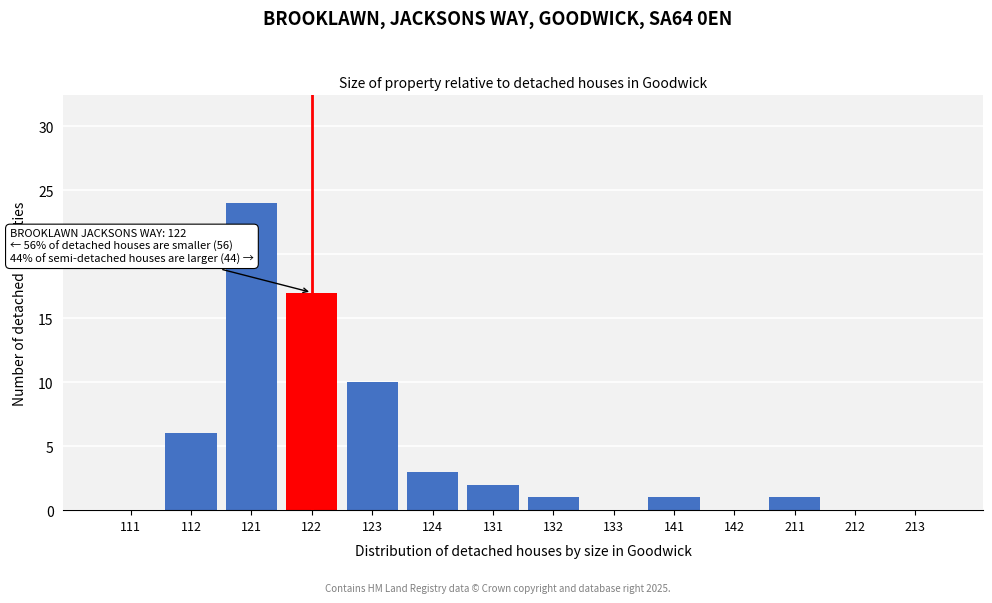

Reading left to right, extract all data points from this chart.

111=0	112=6	121=24	122=17	123=10	124=3	131=2	132=1	133=0	141=1	142=0	211=1	212=0	213=0